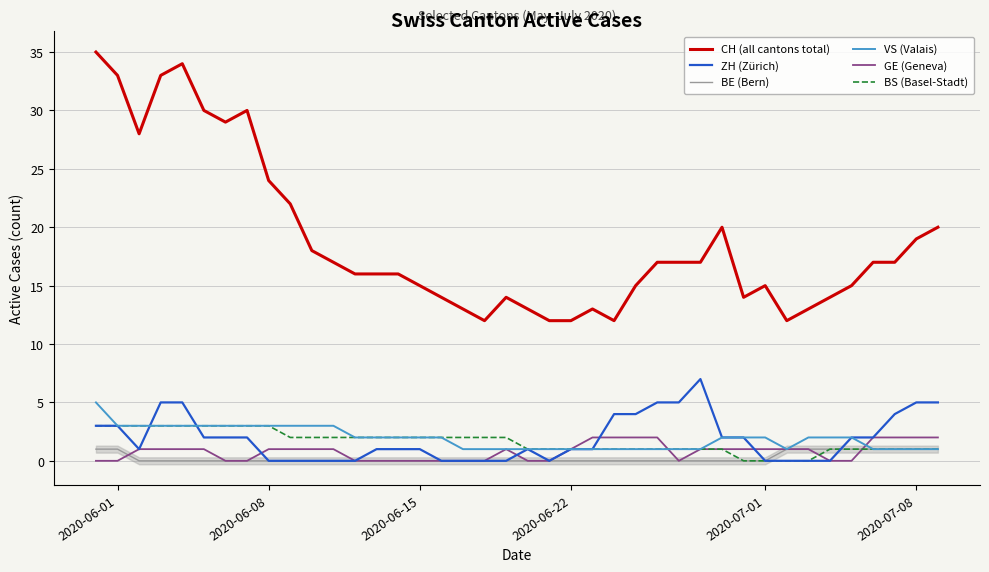

Which series has the largest total across all categories?

CH (all cantons total)